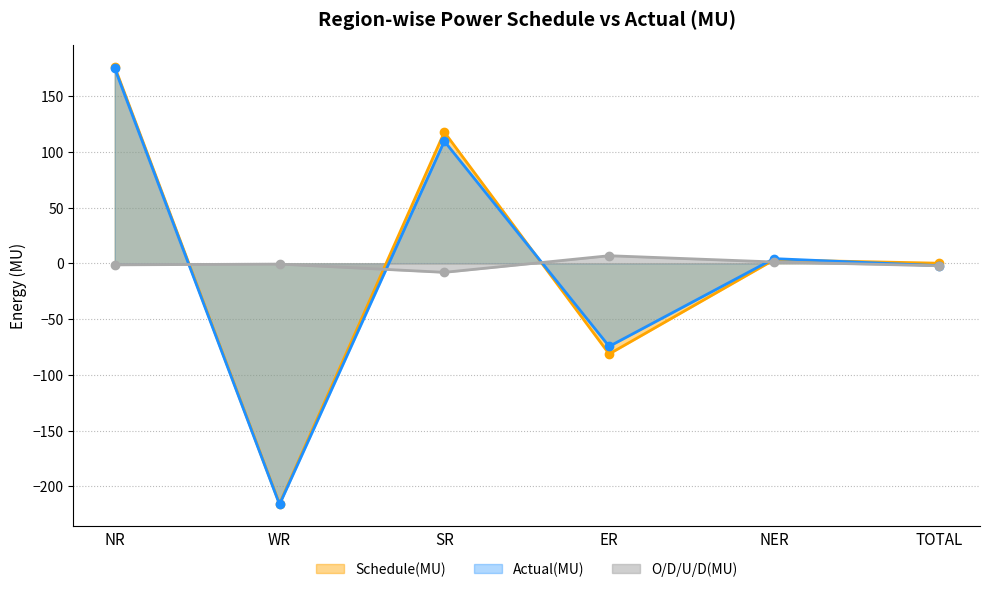

After their last crossing, which series has the higher values: Schedule(MU) or Actual(MU)?

Schedule(MU)